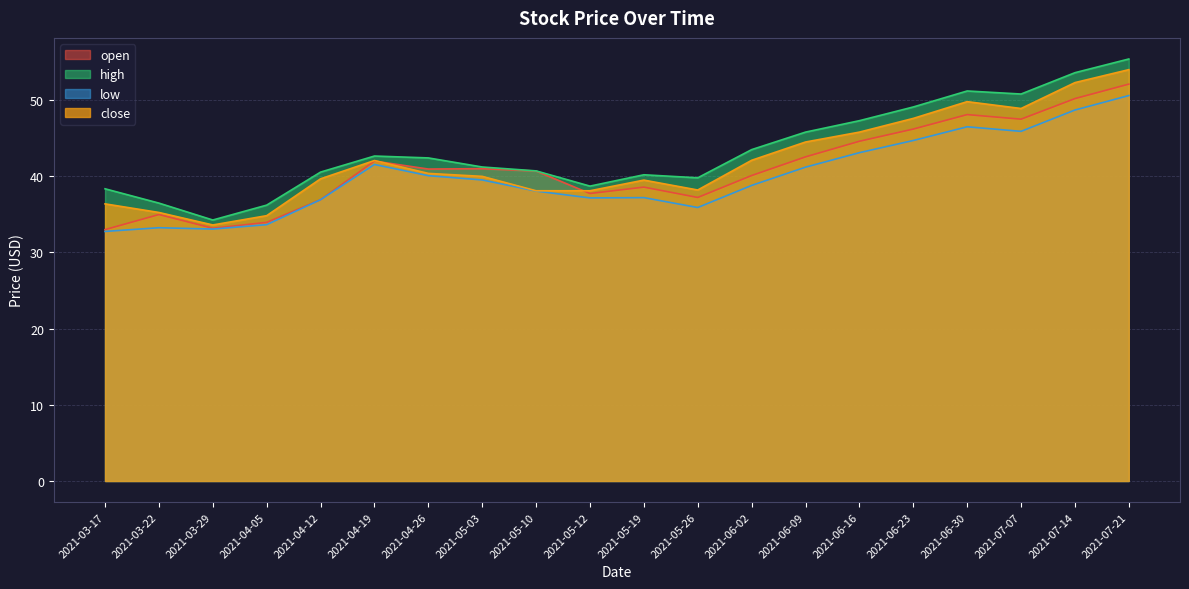

Where do open and close first cross each other?

2021-04-19 and 2021-04-26